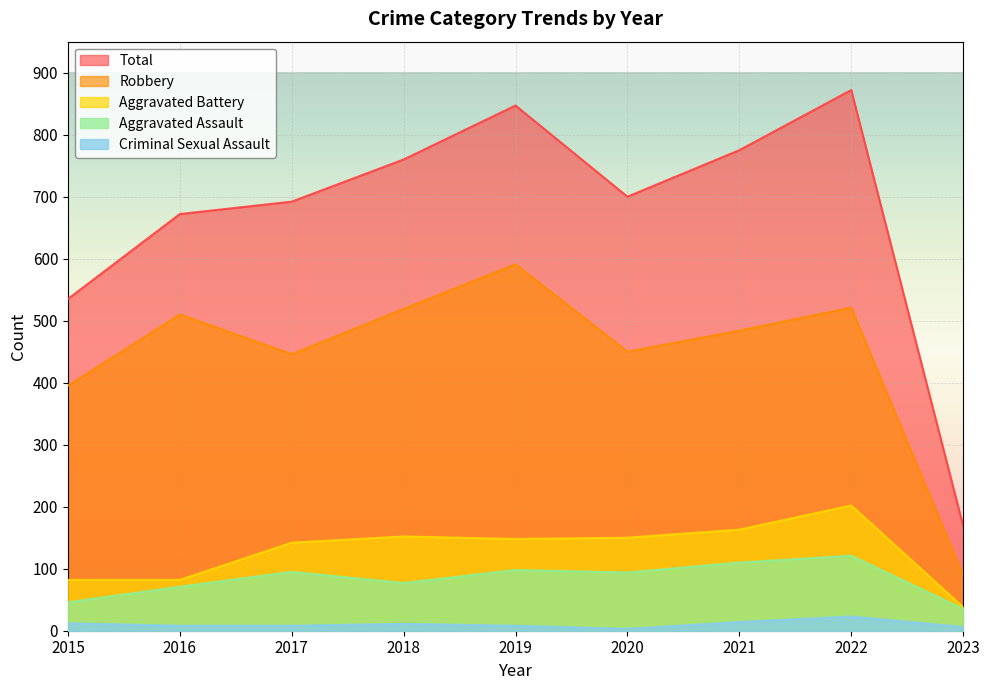

Which series changed the most between 2017 and 2023?

Total